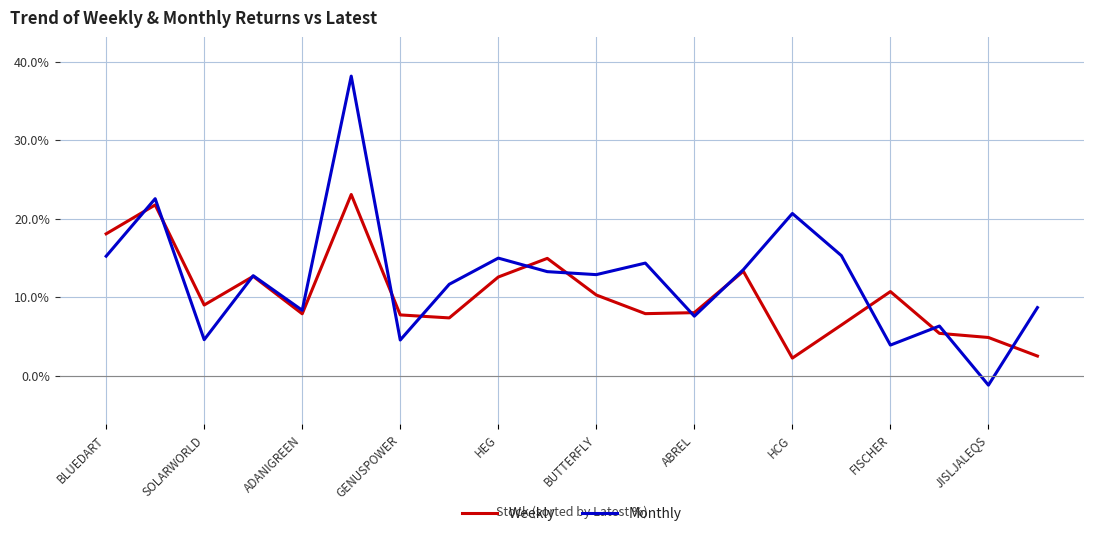

List the series in order of their overall mean, lowest first.

Weekly, Monthly